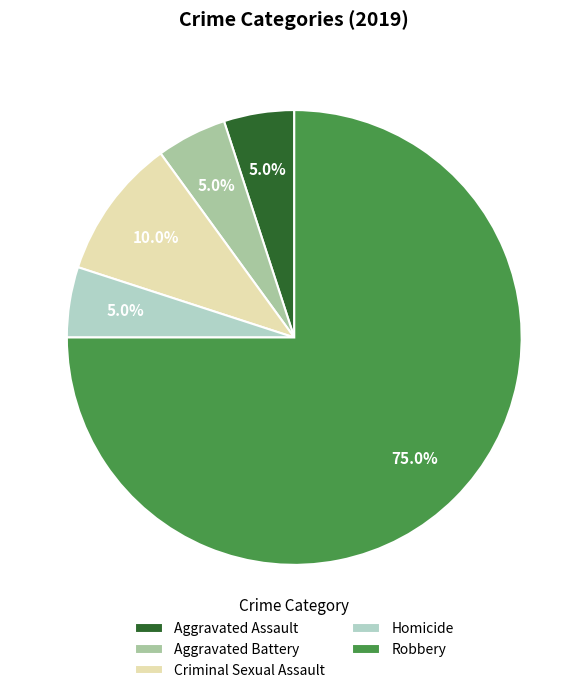

True or false: Homicide accounts for 1% of the total.

False